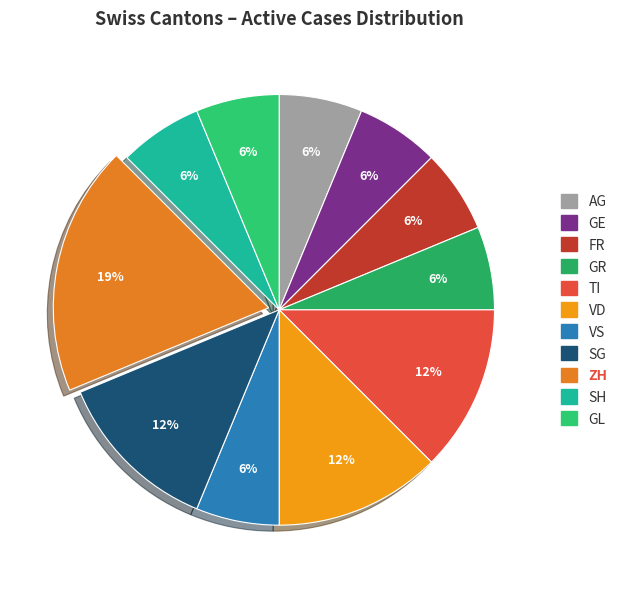

Is there a majority slice in this chart?

No